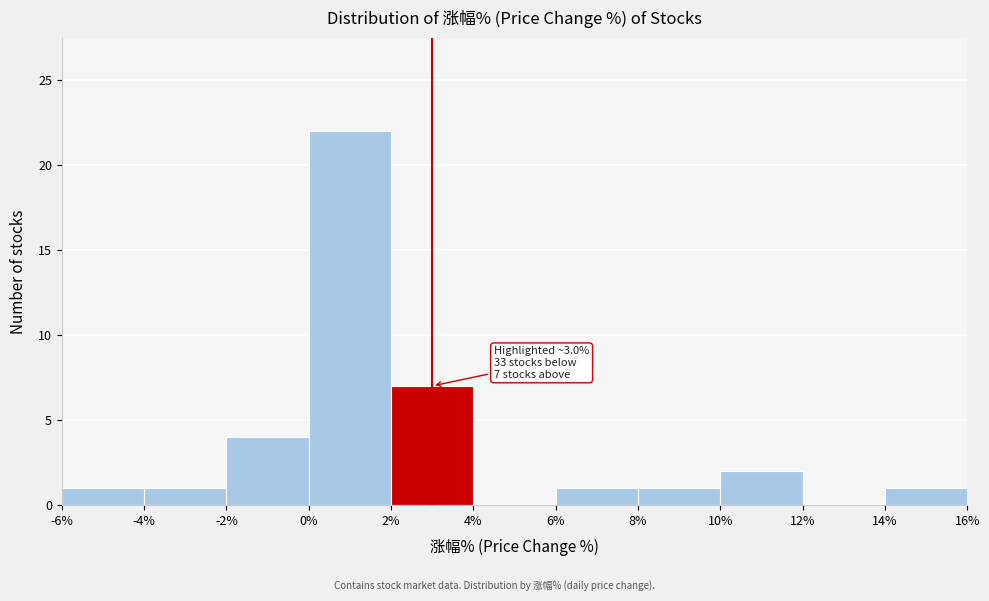

Over which range of the x-axis is the bar tallest?

0% to 2%